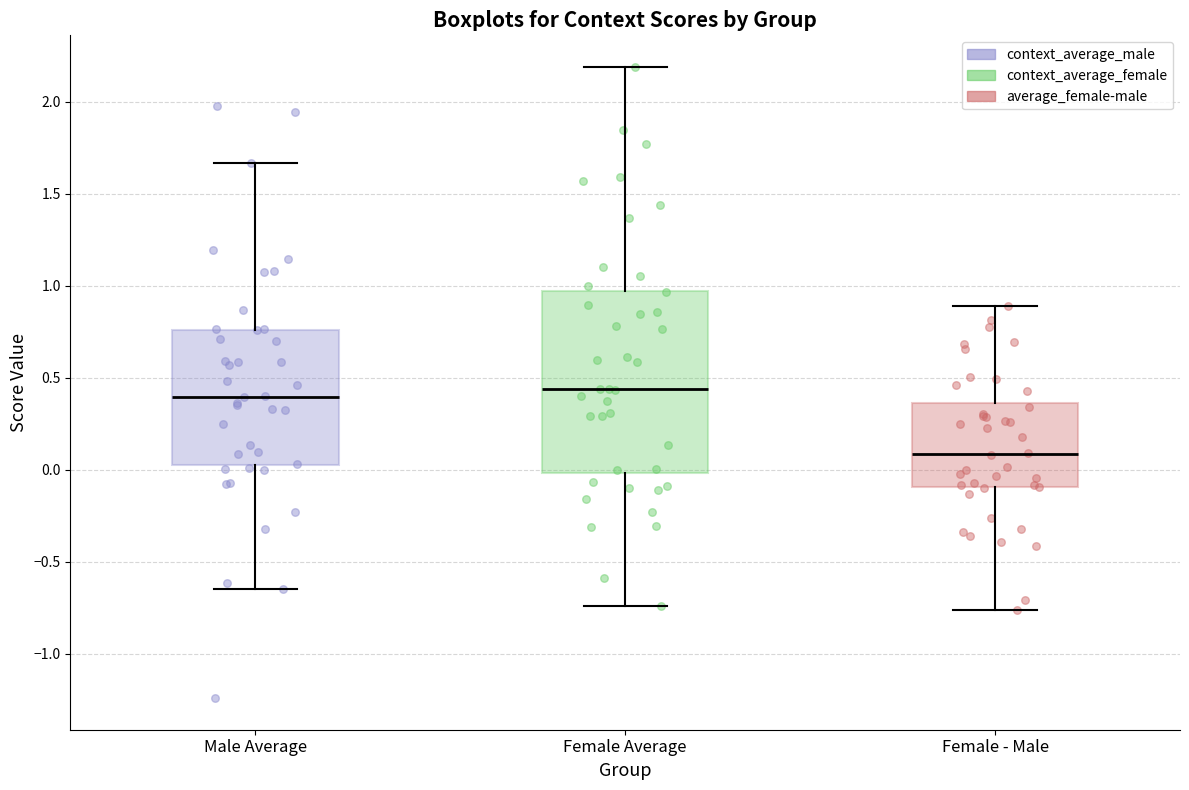

Where does the lower whisker of the box for Female Average end on the y-axis? The values are not printed on the chart, so give them approximately, as read against the axis.

-0.75